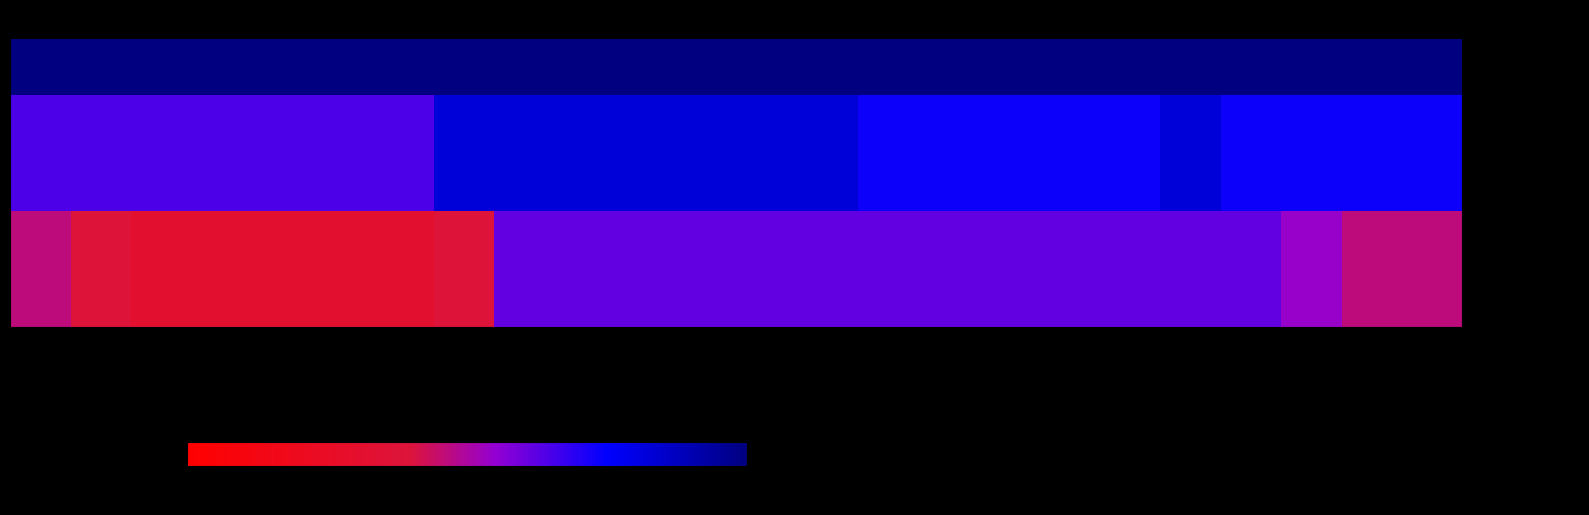

Count the number of categories in the chart.

24